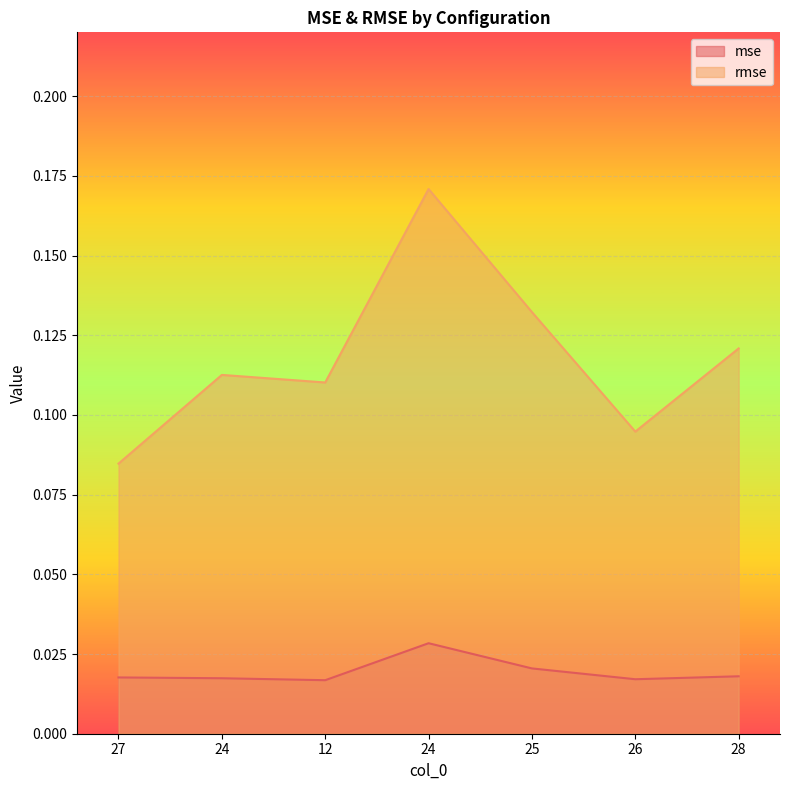

How many distinct data groups are displayed?

2